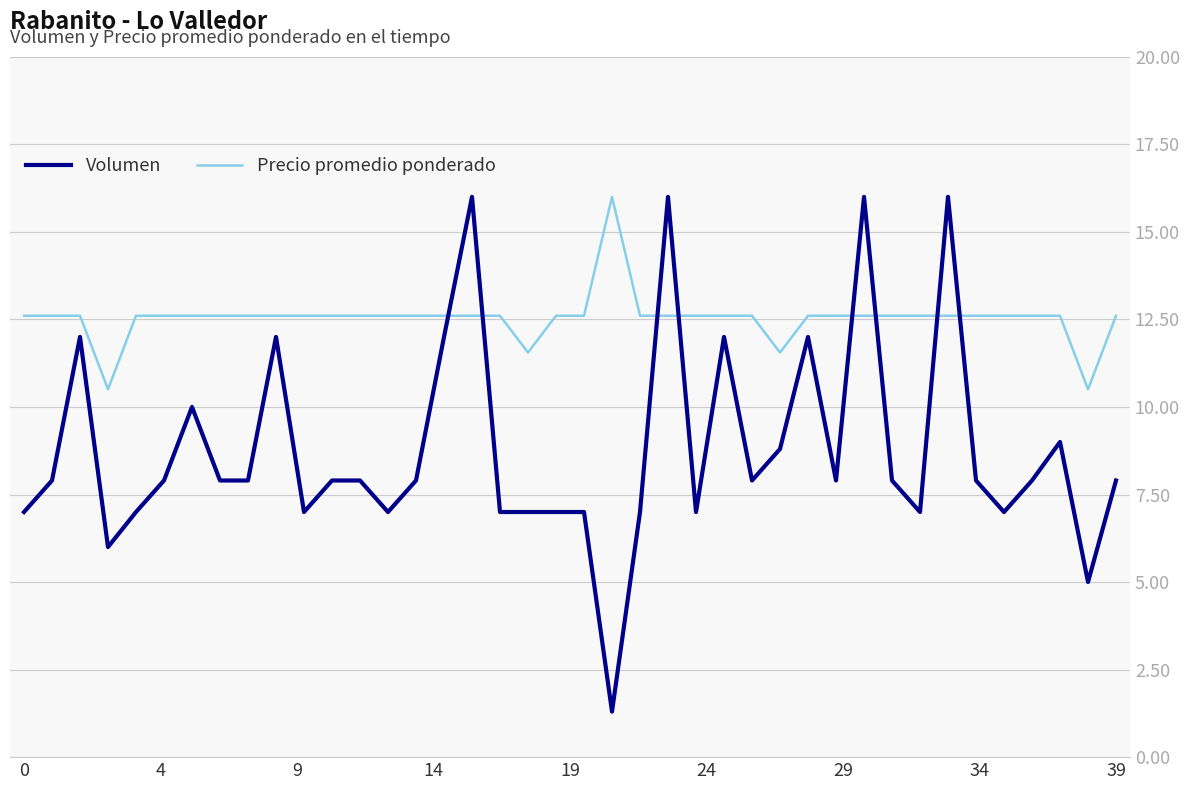

What is the lowest value of the Precio promedio ponderado series?

10504.2